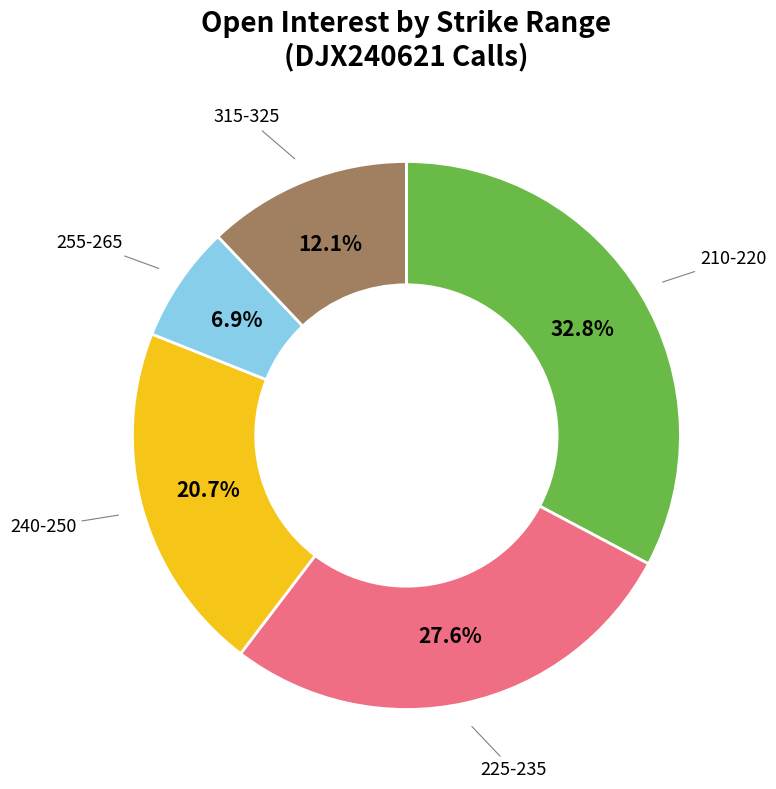

Combined, do 255-265 and 240-250 account for over 50%?

No